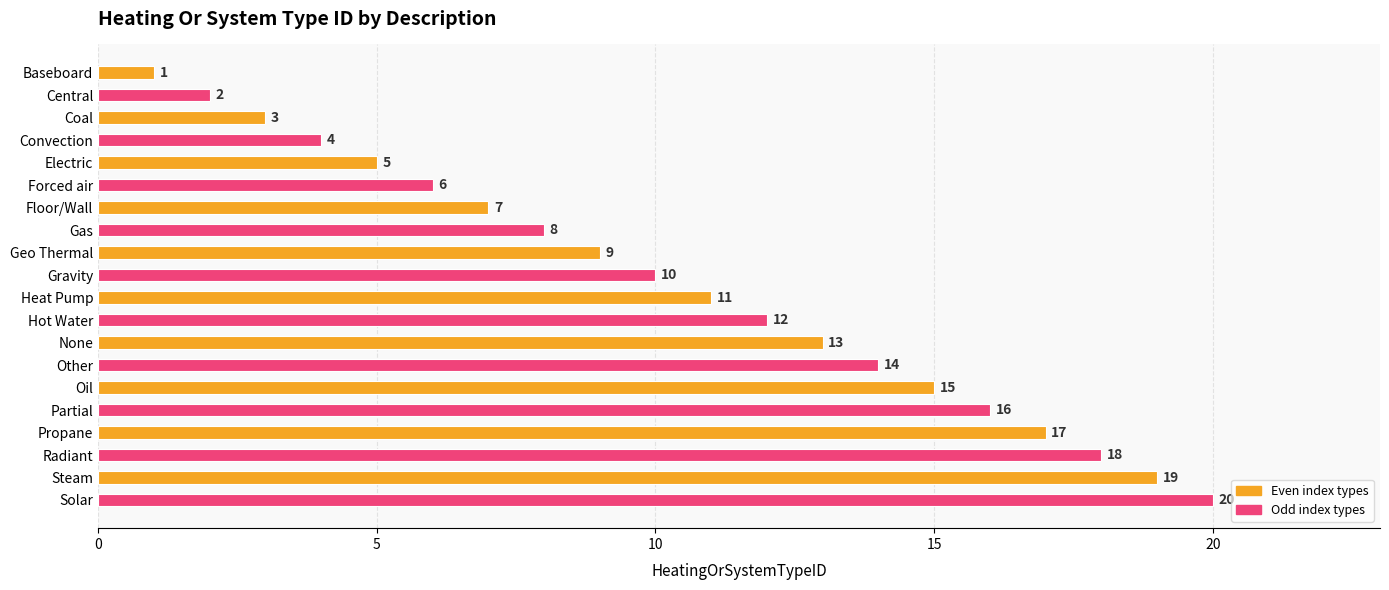

Which has a higher value, Central or Other?

Other